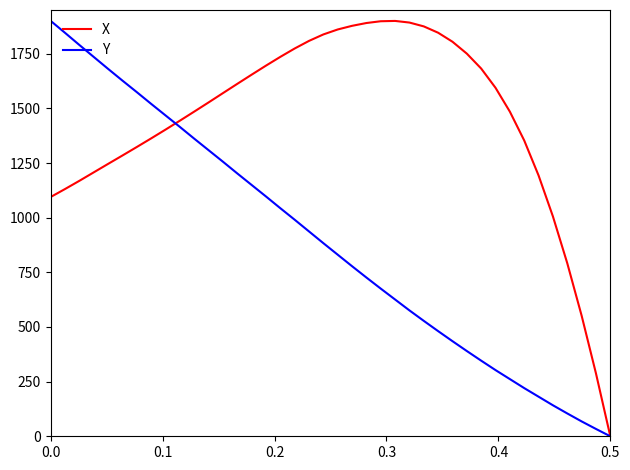

Rank the series by their average value, from lowest to highest.

Y, X